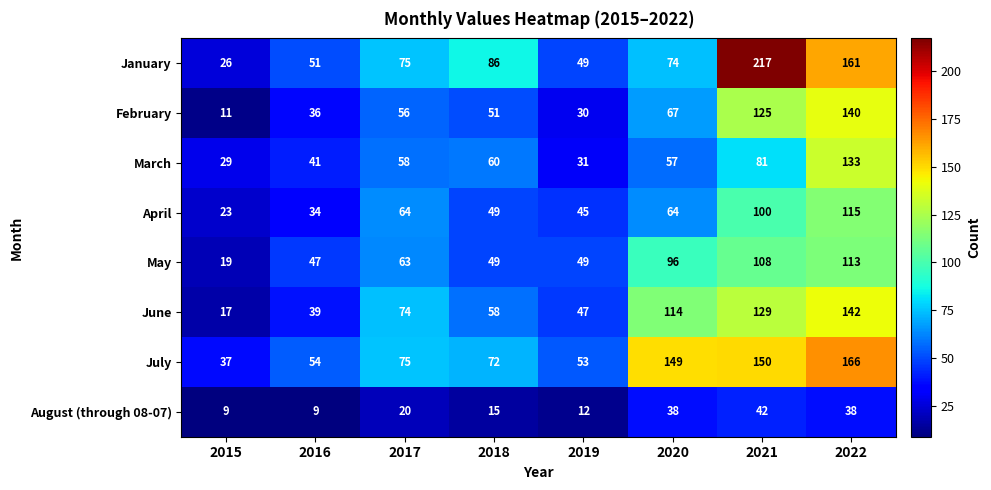

What is the total value across all series at 2020?

659